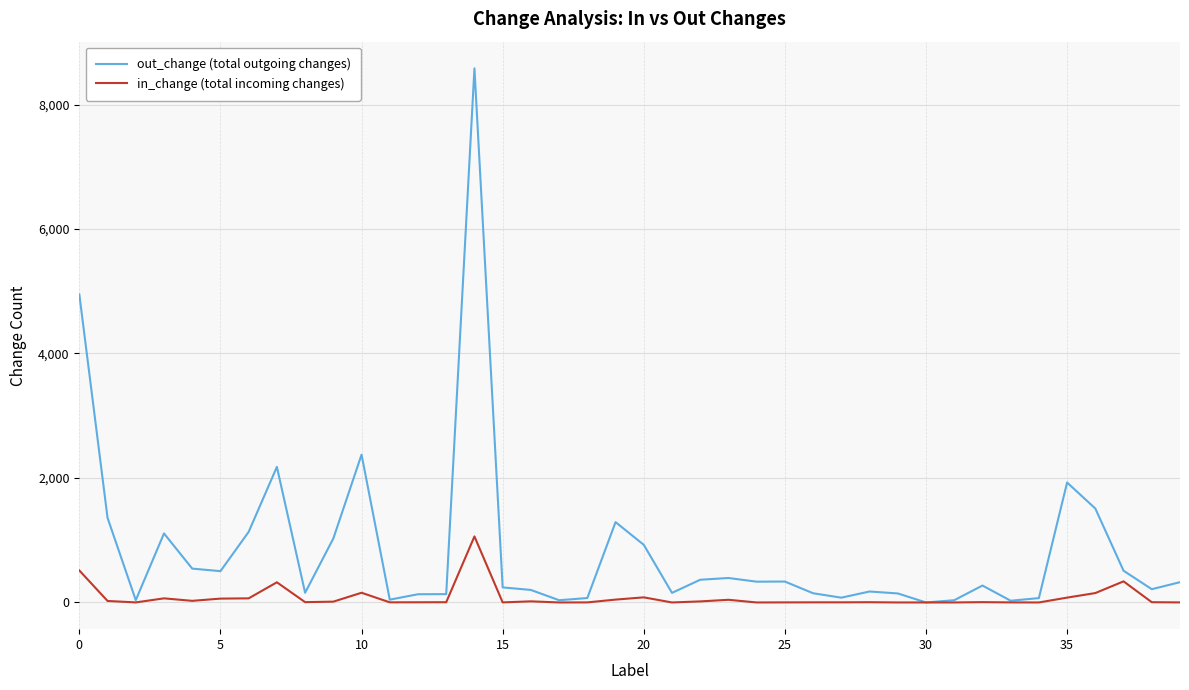

Which series has the largest range (max minus min)?

out_change (total outgoing changes)